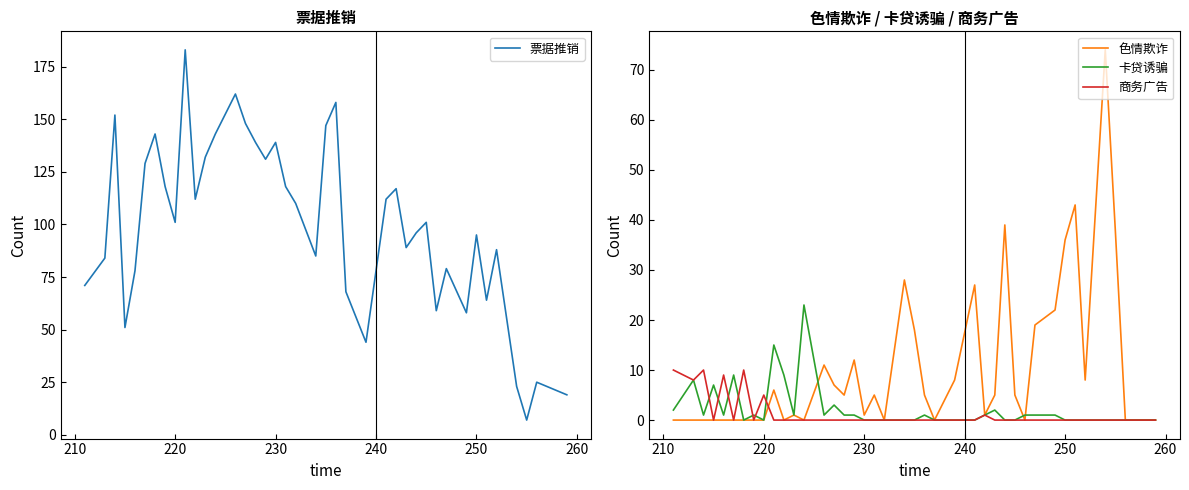

At how many categories does at least one series exceed 79?

27